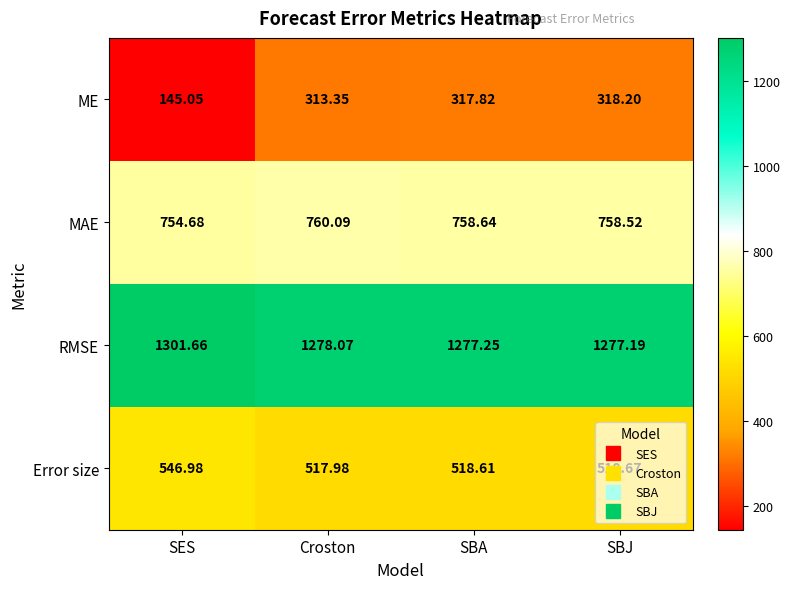

Which series has the largest range (max minus min)?

ME